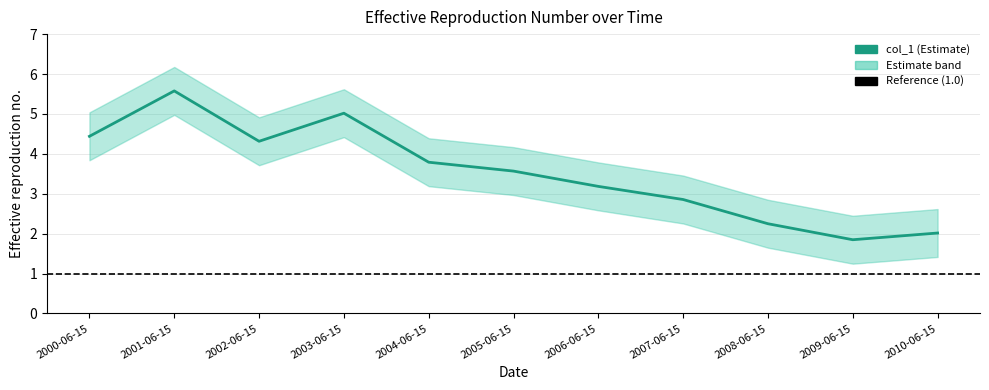

At which label is the value closest to 3?

2007-06-15